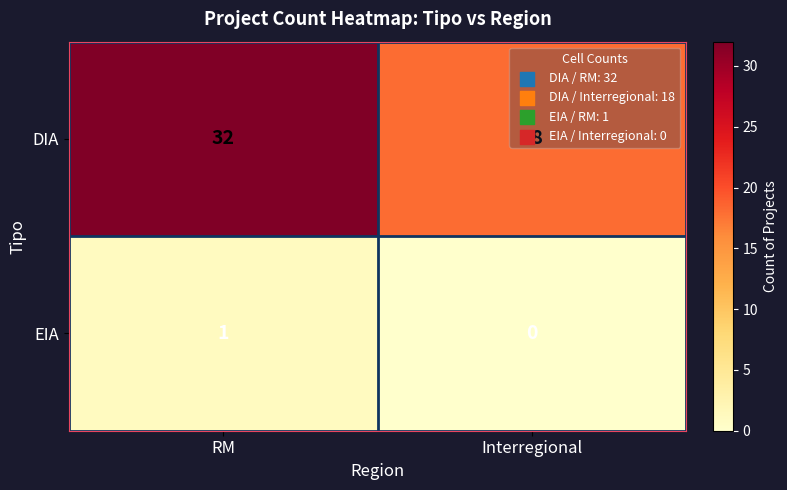

At which category is the sum across all series the highest?

RM